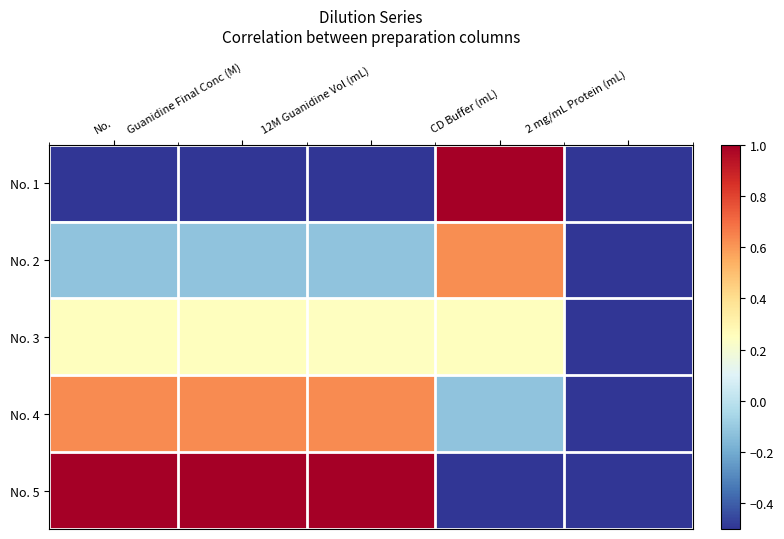

Count the number of data series in this chart.

5